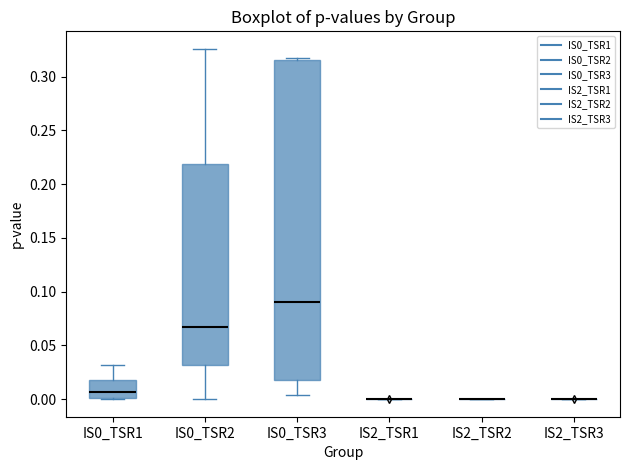

Reading left to right, read every box against the y-axis: the position of its median line, the range the box covers, and the ends of its whiskers. The values are not printed on the chart, so give them approximately, as read against the axis.

IS0_TSR1: median 0.005, box 0.000 to 0.015, whiskers 0.000 to 0.030
IS0_TSR2: median 0.065, box 0.030 to 0.220, whiskers 0.000 to 0.325
IS0_TSR3: median 0.090, box 0.020 to 0.315, whiskers 0.005 to 0.320
IS2_TSR1: box collapsed to a line at 0.000, whiskers 0.000 to 0.000
IS2_TSR2: box collapsed to a line at 0.000, whiskers 0.000 to 0.000
IS2_TSR3: box collapsed to a line at 0.000, whiskers 0.000 to 0.000